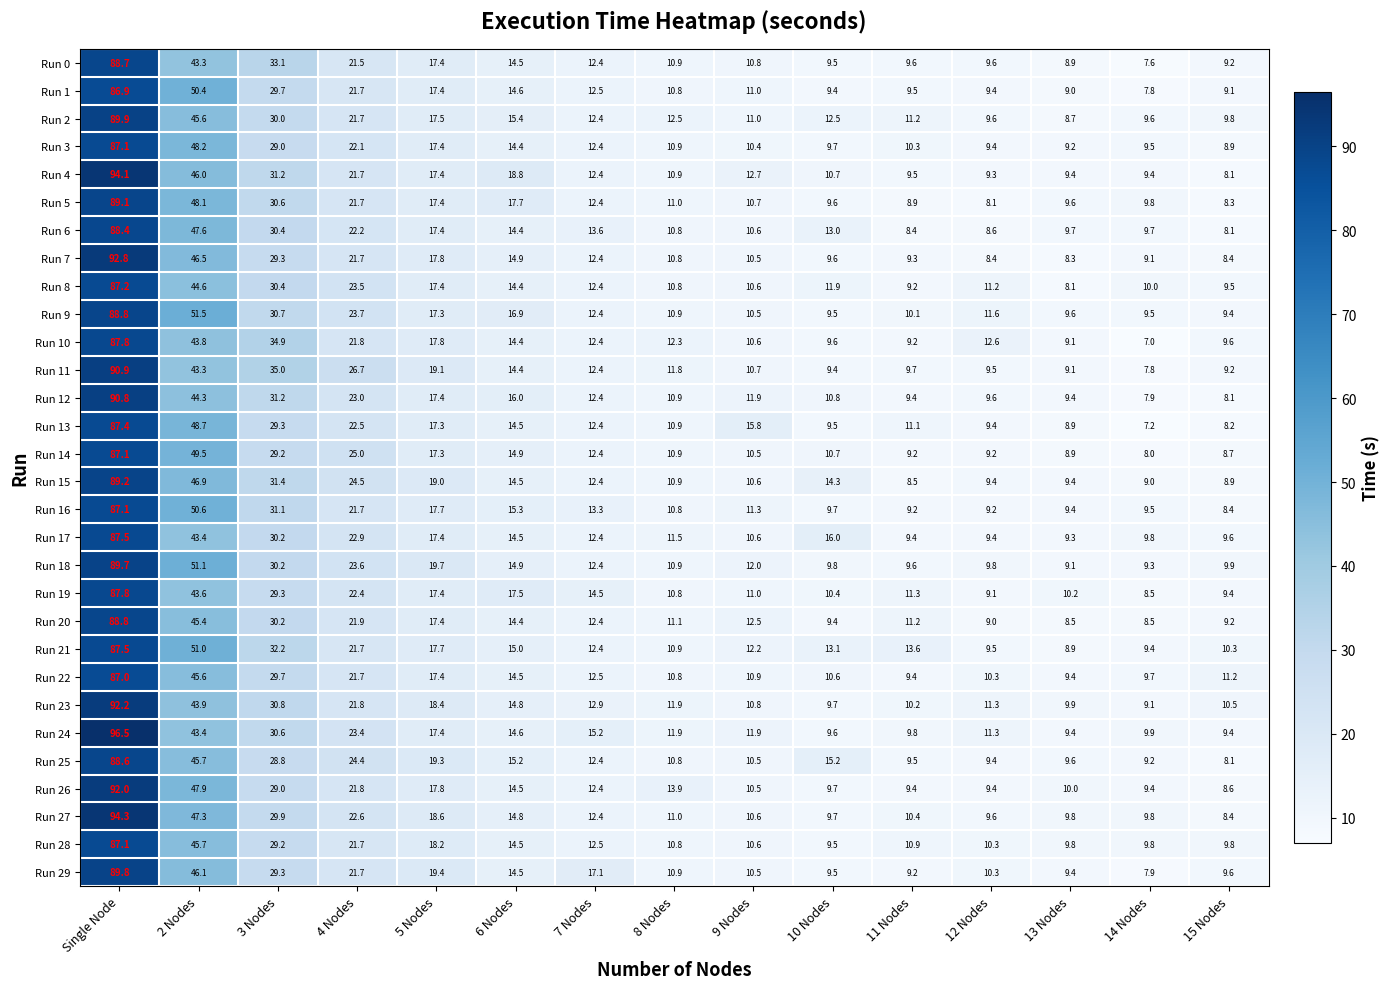

What is the total value across all series at 8 Nodes?

336.0